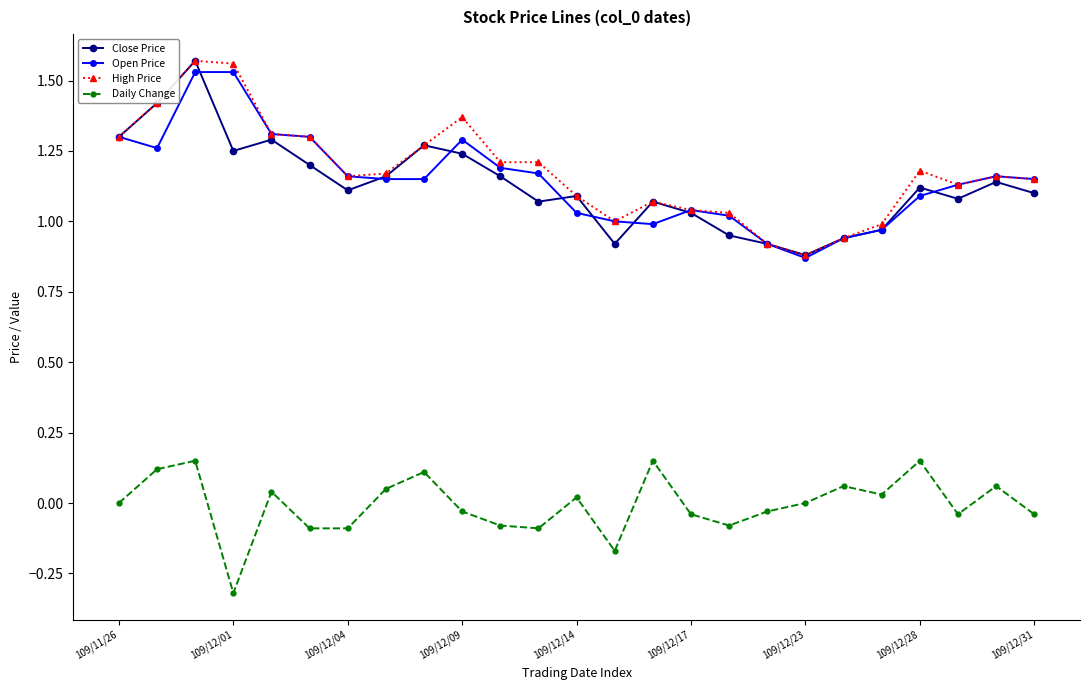

Which series has the largest total across all categories?

High Price